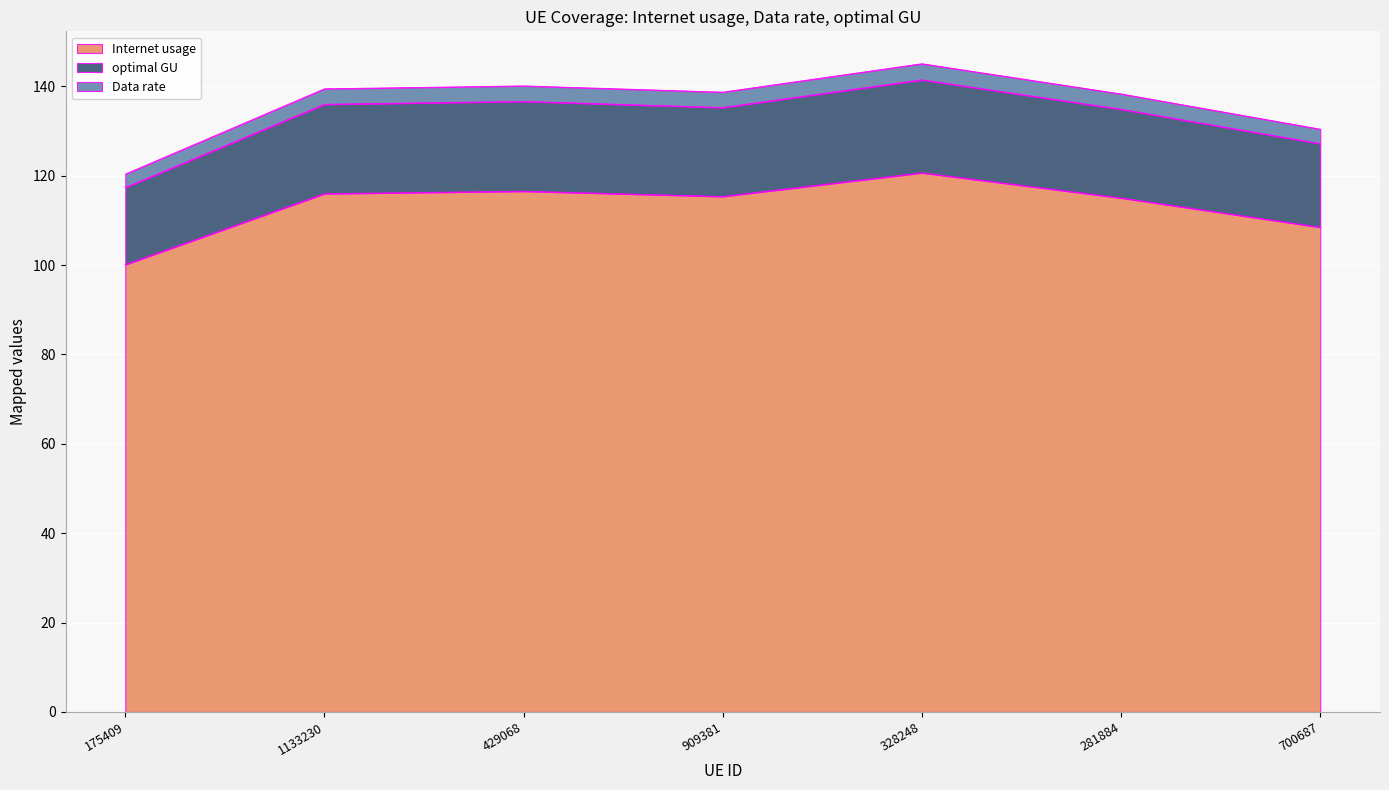

Does the chart display data point markers on the line(s)?

No